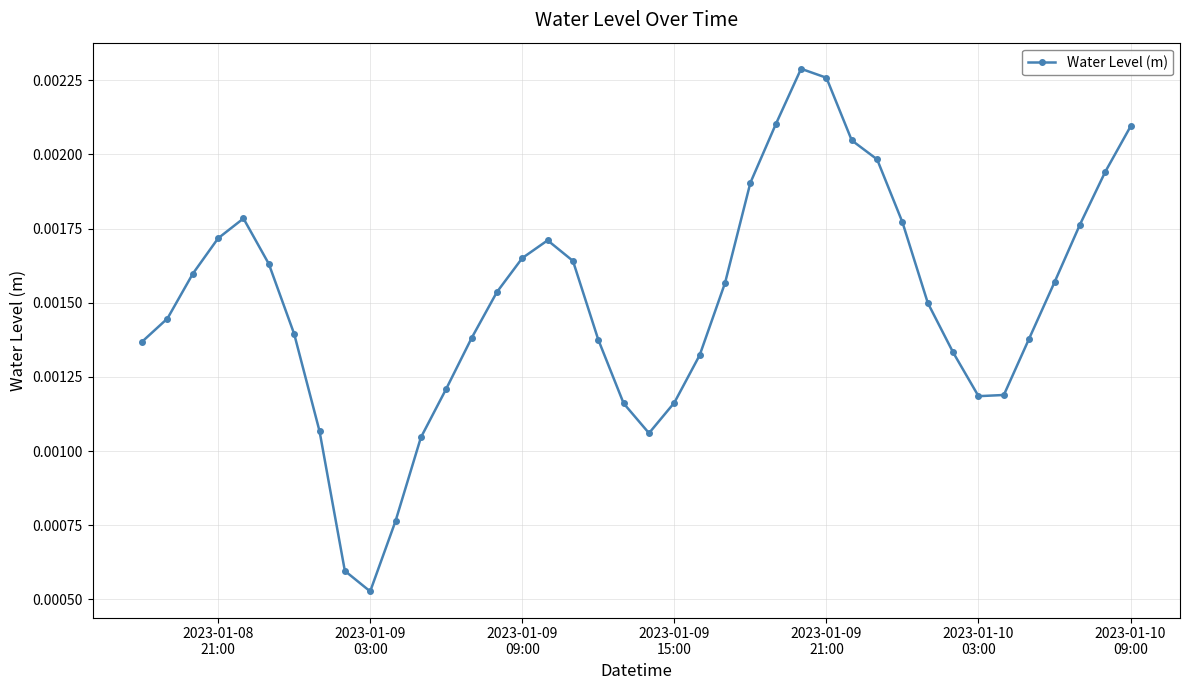

How many points are lower than both their immediate neighbors (excluding endpoints)?

3